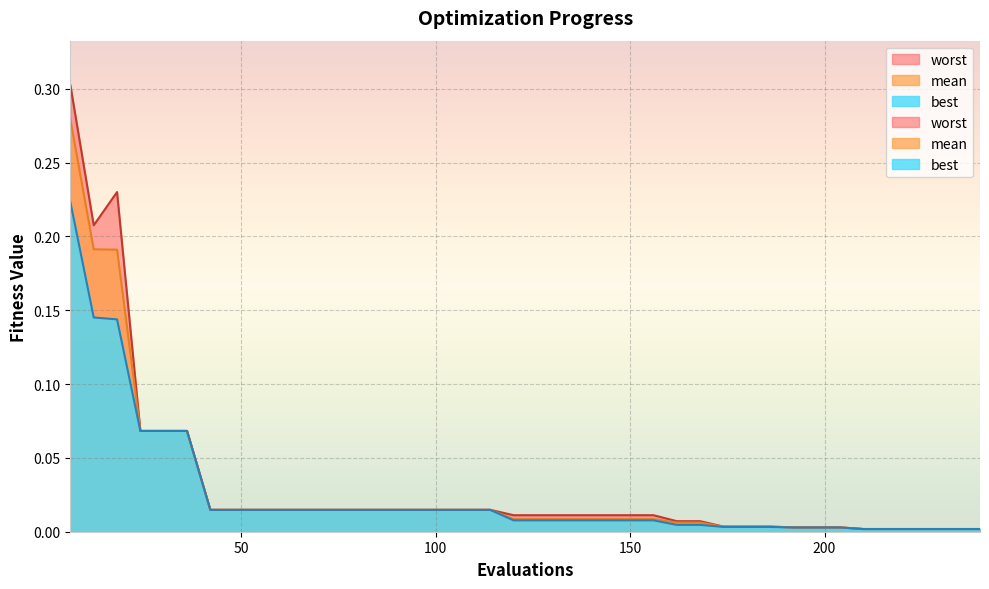

Where is the first local minimum for worst?

12